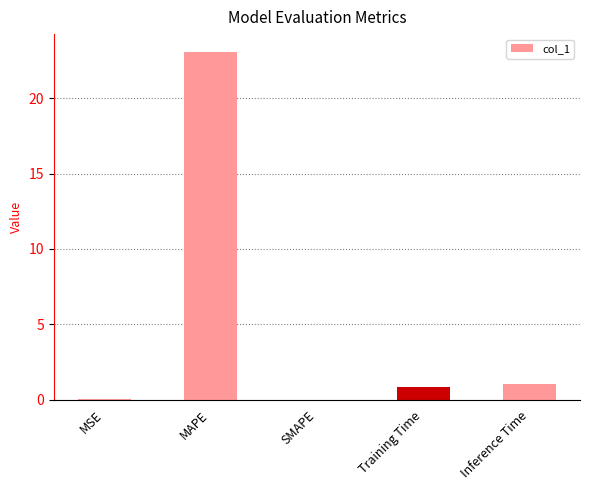

The value at SMAPE is 0.0. True or false?

True